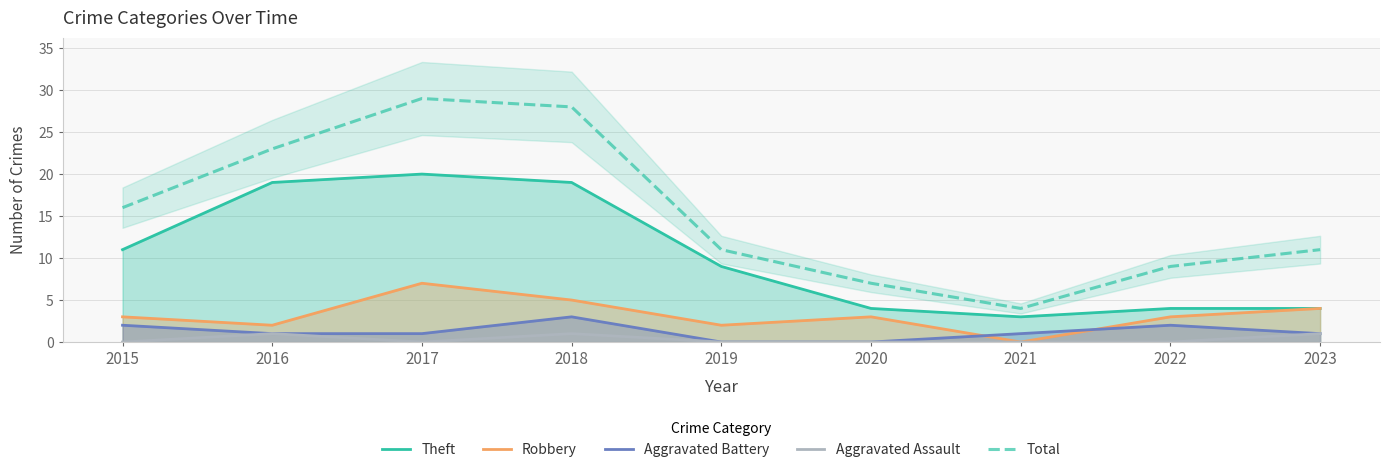

Where is the first local maximum for Total?

2017